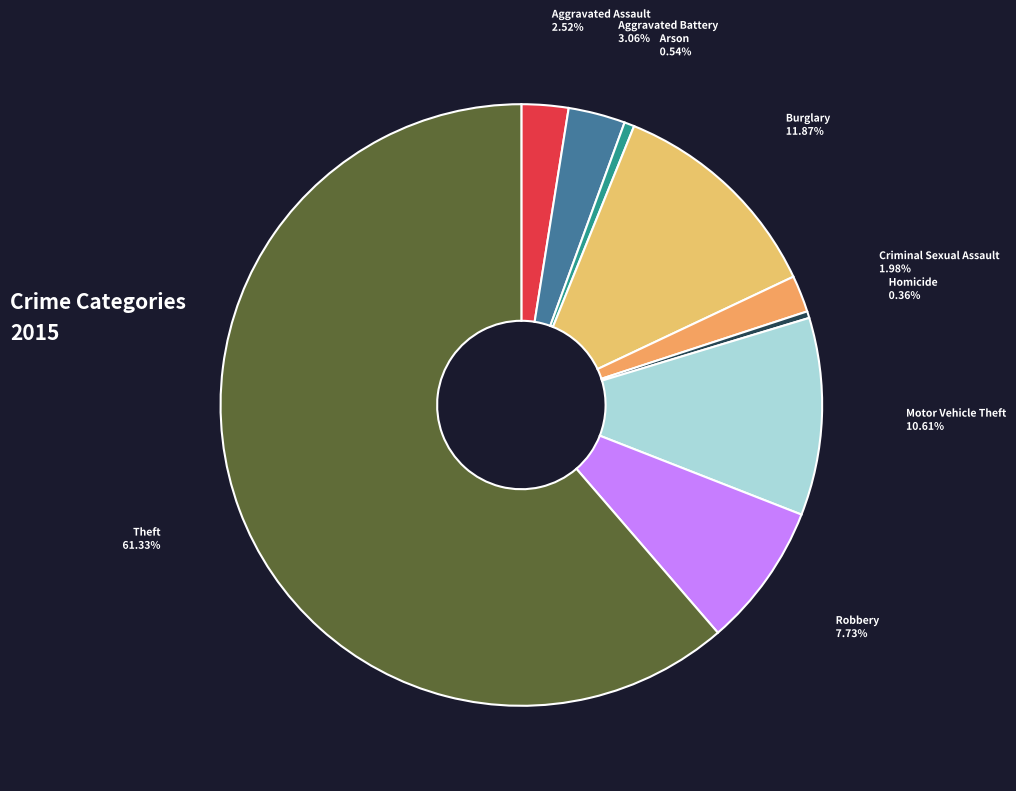

How many segments does this pie chart have?

9